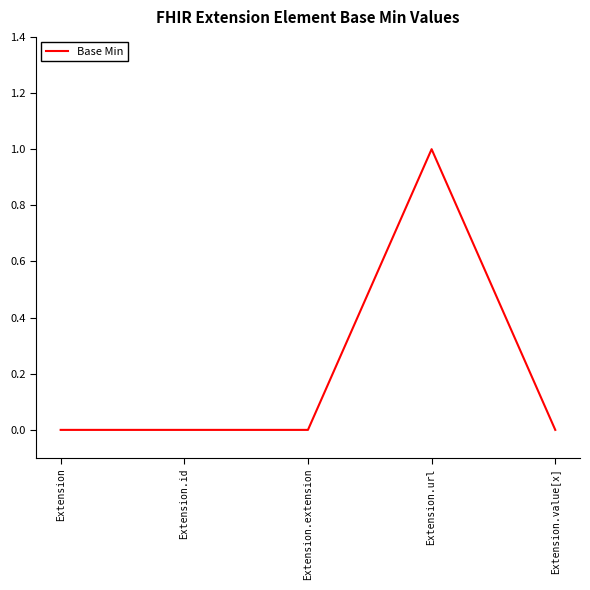

True or false: the data shows 1 at Extension.url.

True